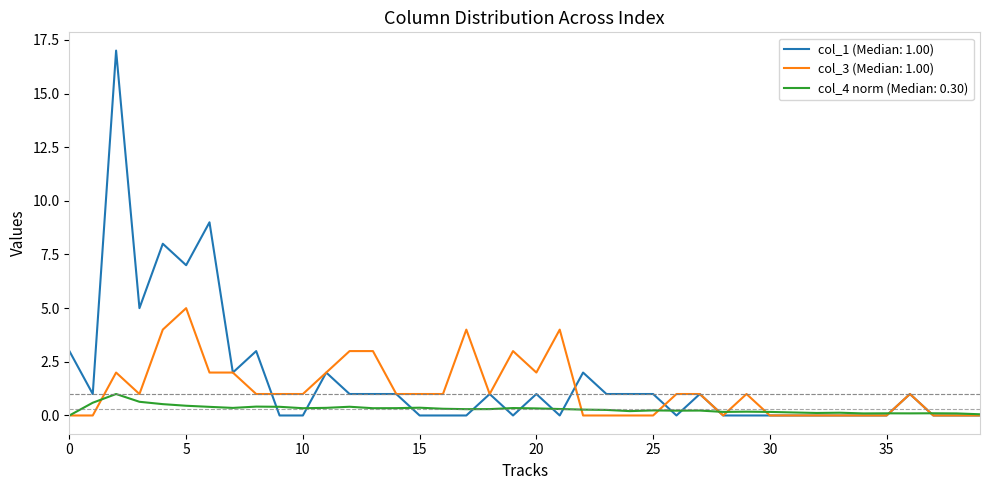

List the series in order of their overall mean, lowest first.

col_4 norm (Median: 0.30), col_3 (Median: 1.00), col_1 (Median: 1.00)